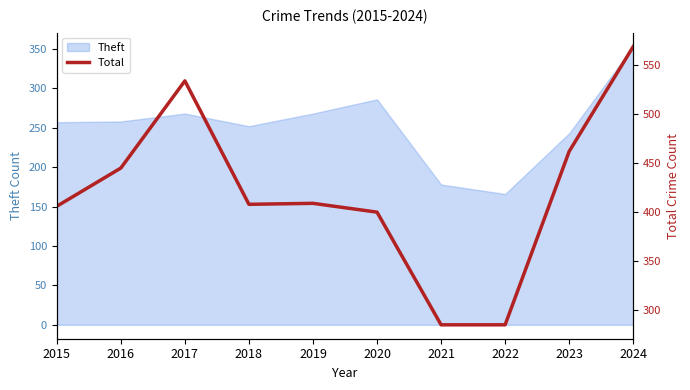

Is it true that the value at 2023 is 188?

False